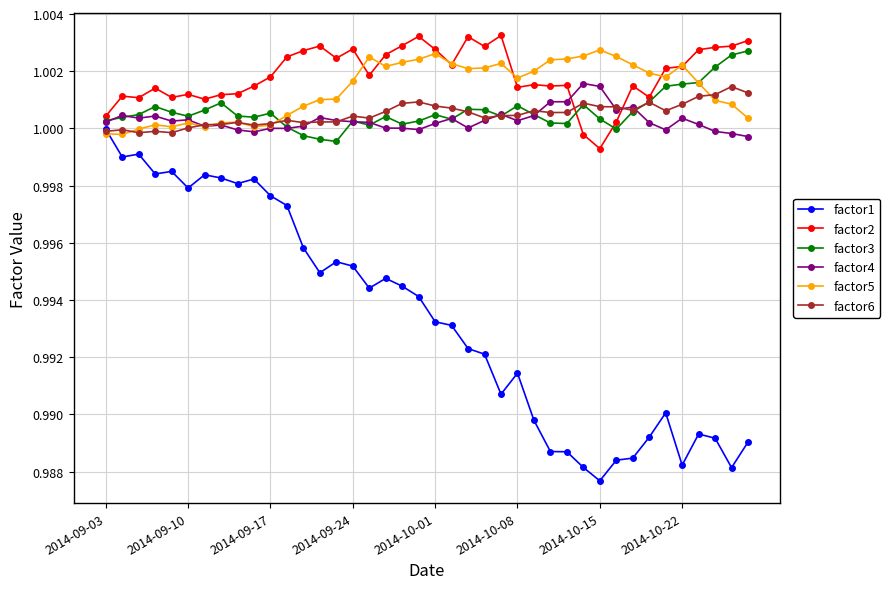

Which series has the widest spread of values?

factor1